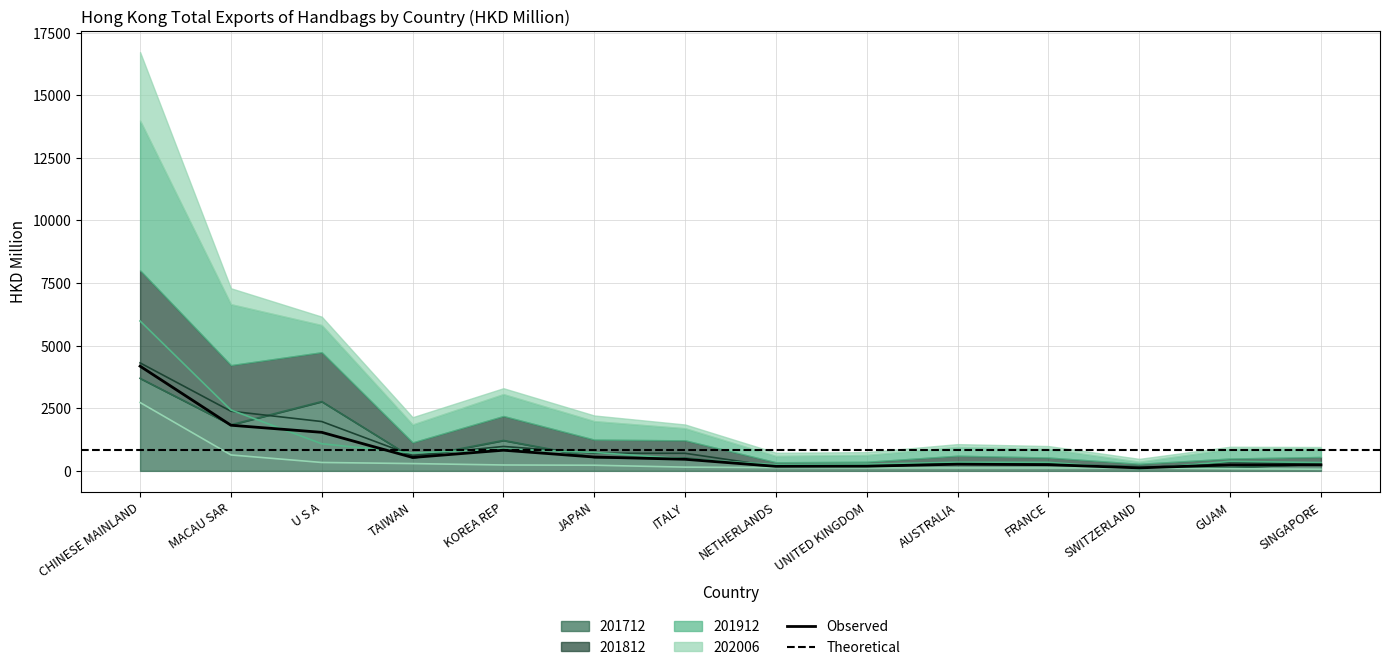

Does the chart have visible grid lines?

Yes